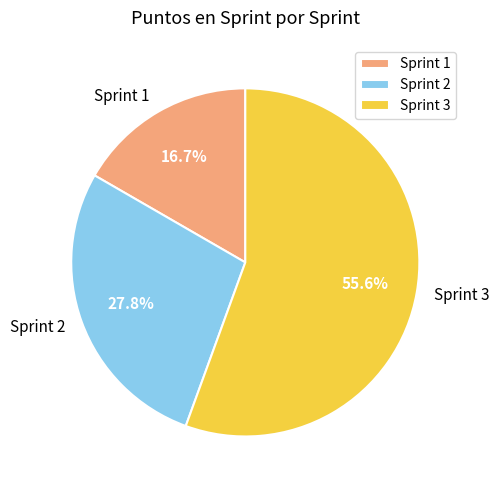

To the nearest percent, what is the difference between the Sprint 1 and Sprint 2 slice percentages?

11%